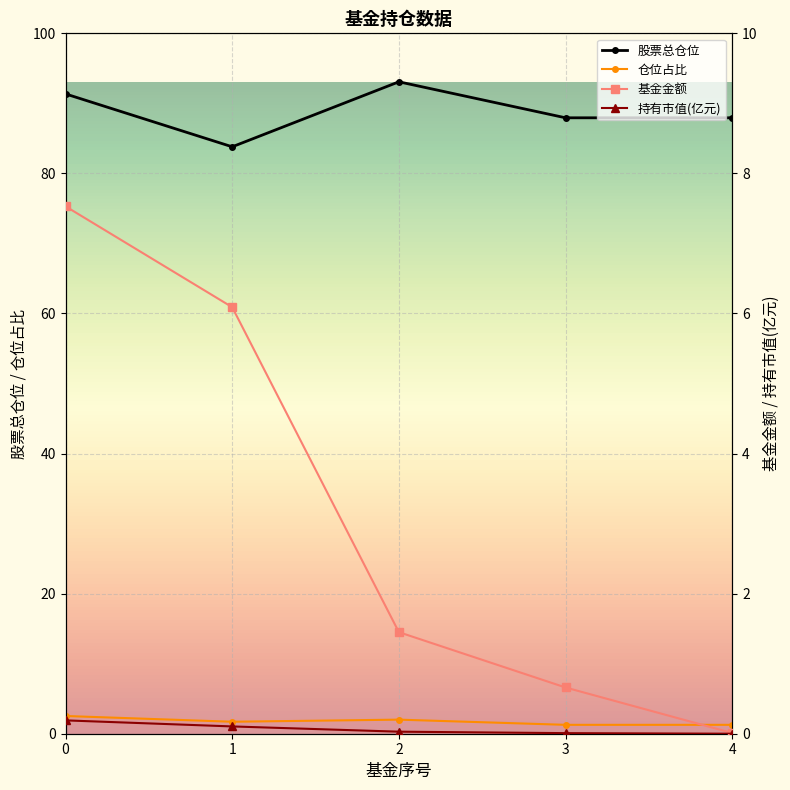

Reading left to right, transcribe all the data shown in this chart.

基金金额: 0=7.5	1=6.1	2=1.4	3=0.7	4=0.0
持有市值(亿元): 0=0.2	1=0.1	2=0.0	3=0.0	4=0.0
股票总仓位: 0=91.3	1=83.8	2=93.1	3=87.9	4=87.9
仓位占比: 0=2.5	1=1.7	2=2.0	3=1.3	4=1.3